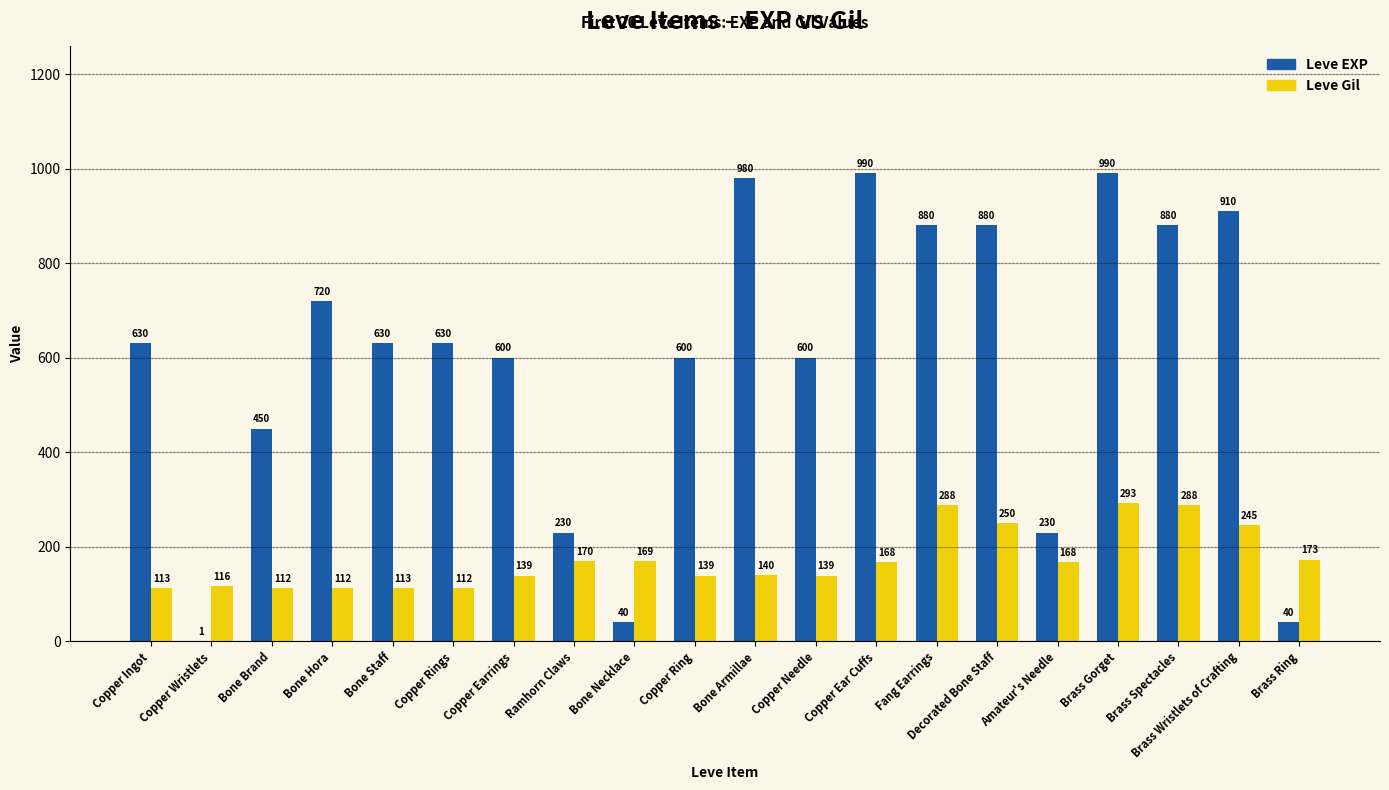

Is it true that Leve Gil equals 279 at Amateur's Needle?

False